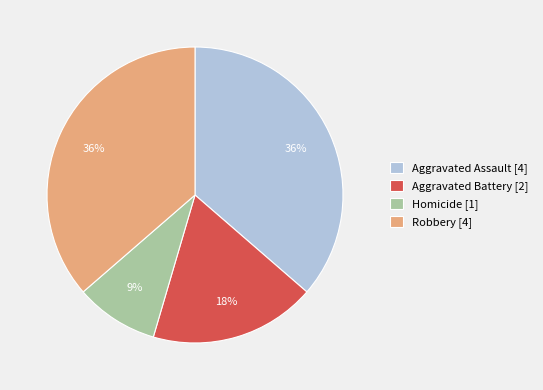

Do Aggravated Assault [4] and Aggravated Battery [2] together represent more than half of the pie?

Yes